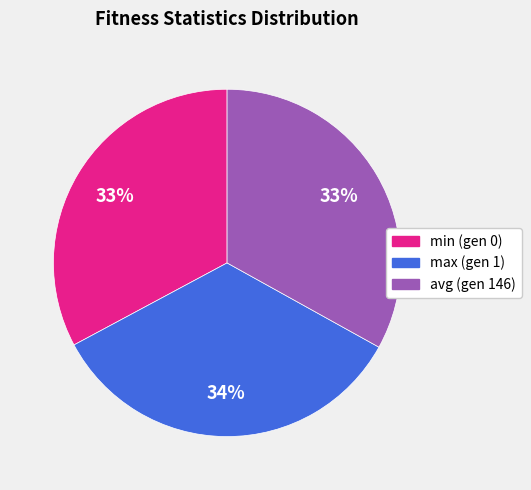

Does avg (gen 146) account for over 50% of the chart?

No